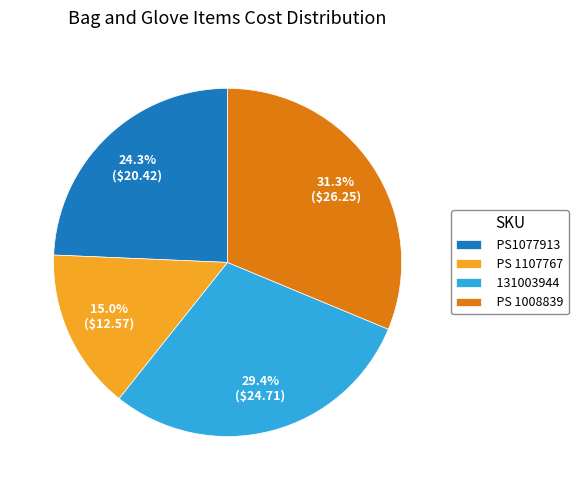

Combined, do 131003944 and PS 1008839 account for over 50%?

Yes